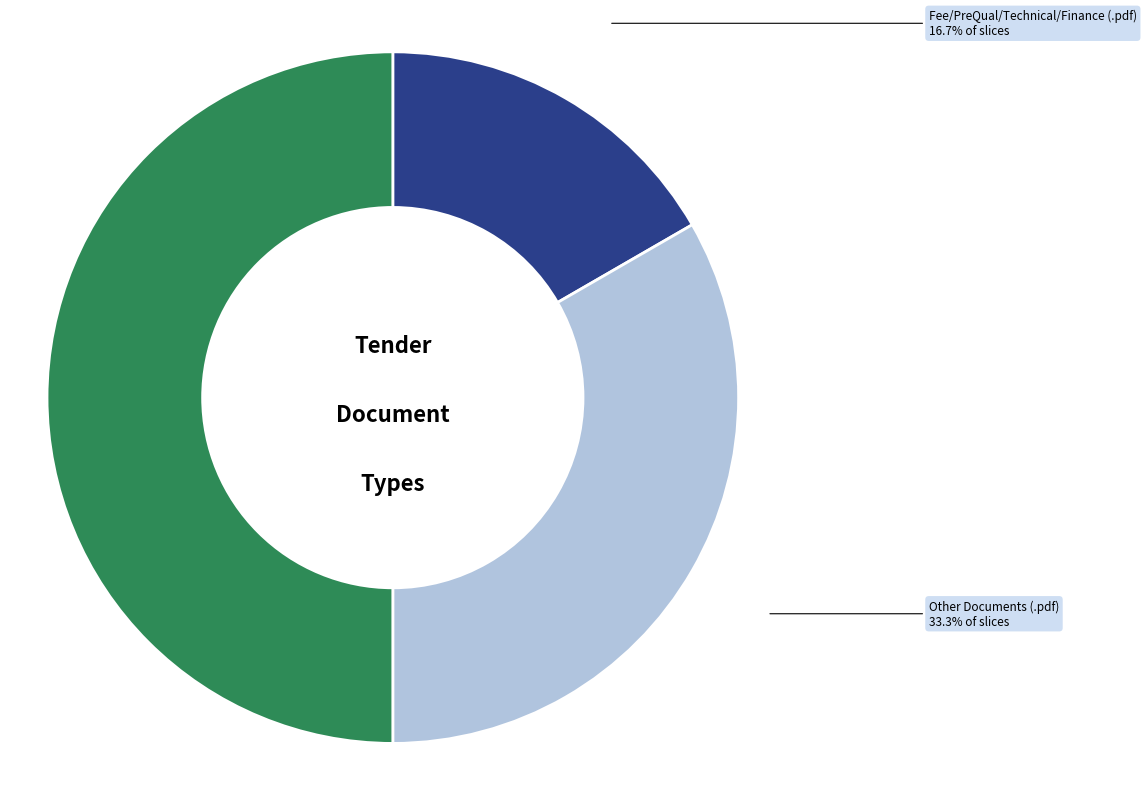

Does Fee/PreQual/Technical/Finance (.pdf) account for over 50% of the chart?

No